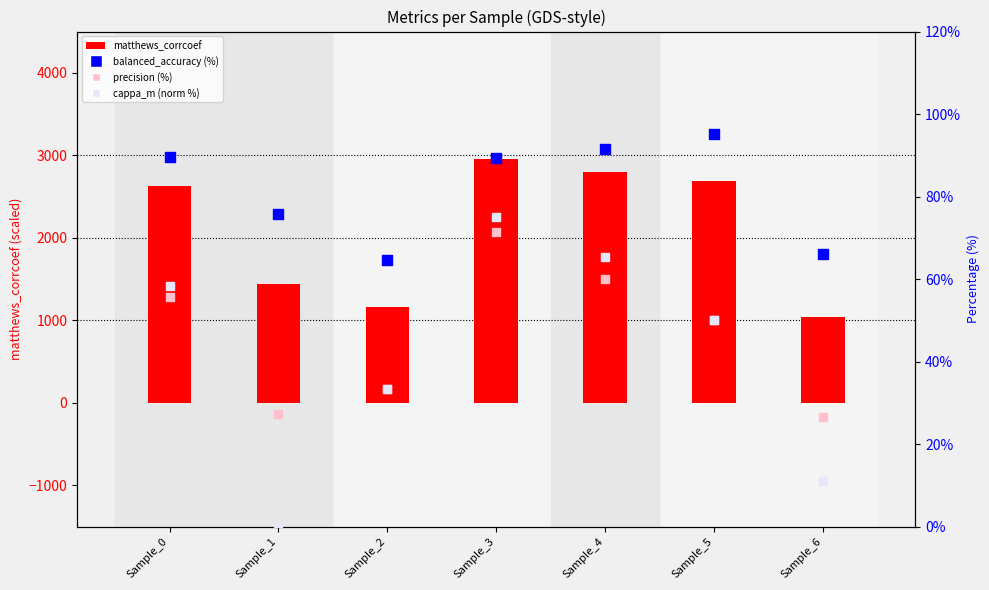

Which series contains the highest Y value?

matthews_corrcoef